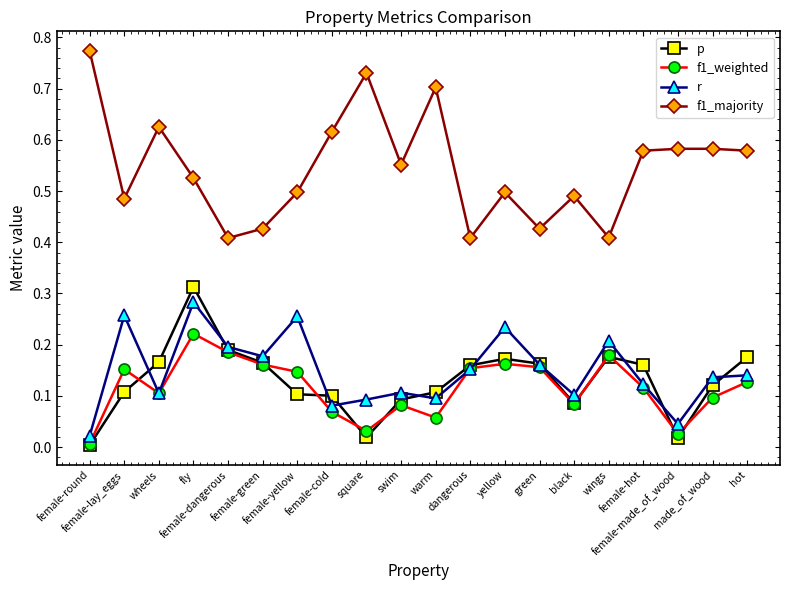

True or false: p has more than 0 interior local peaks.

True